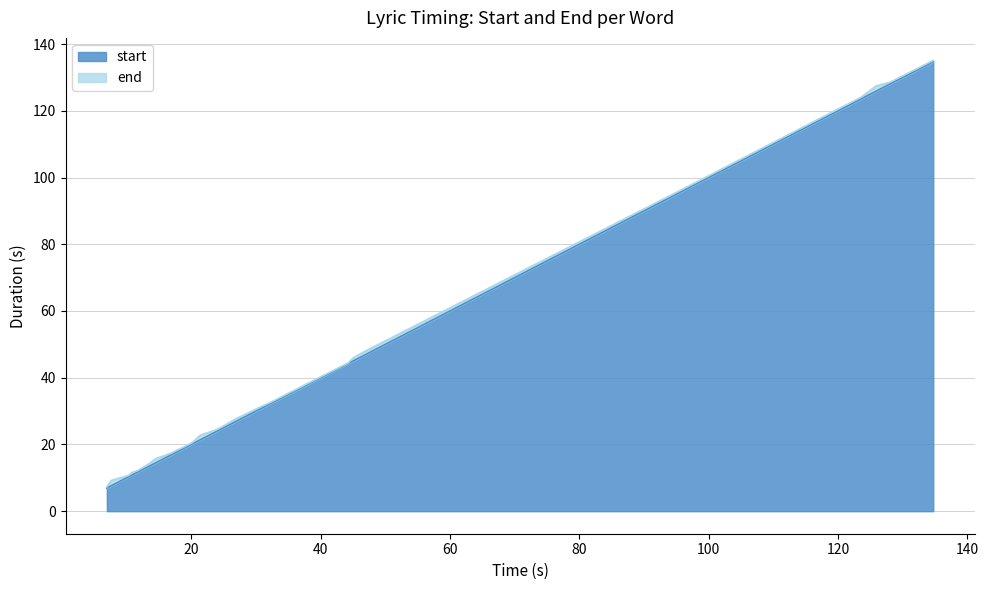

Reading right to left, what are all the values shown in this chart?

start: 134.7	128.0	125.9	123.6	96.1	46.7	45.0	44.3	32.0	31.1	30.5	28.1	27.0	24.6	23.7	21.4	20.2	18.6	17.5	17.1	14.4	13.5	11.8	10.8	10.4	7.6	6.9
end: 135.1	128.5	127.5	124.2	96.7	47.8	46.0	44.5	32.4	31.6	31.1	28.9	27.8	25.1	24.3	22.8	20.6	19.0	18.1	17.5	15.7	14.3	12.2	11.6	10.8	9.2	7.3